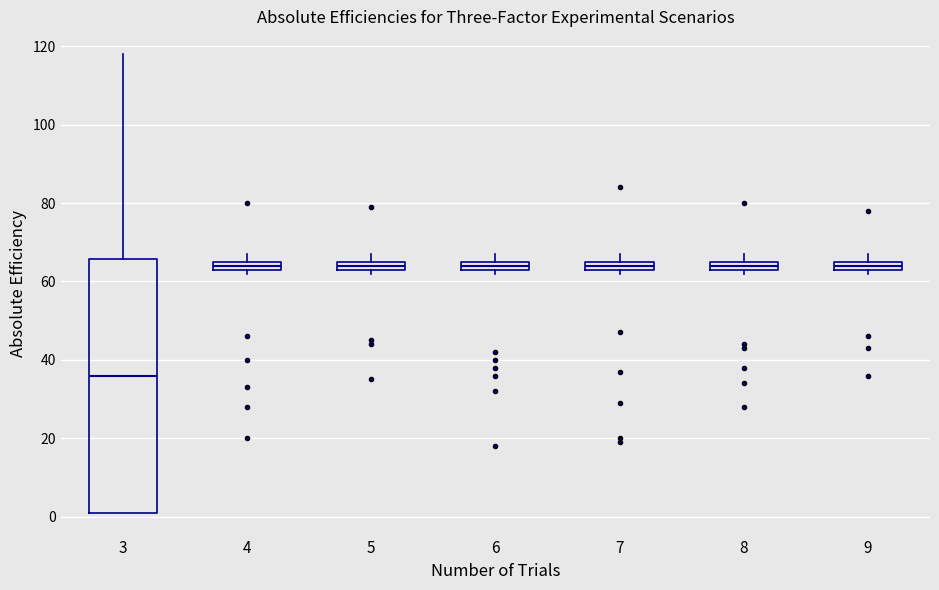

Where is the lower edge of the box at x = 8 on the y-axis? The values are not printed on the chart, so give them approximately, as read against the axis.

64